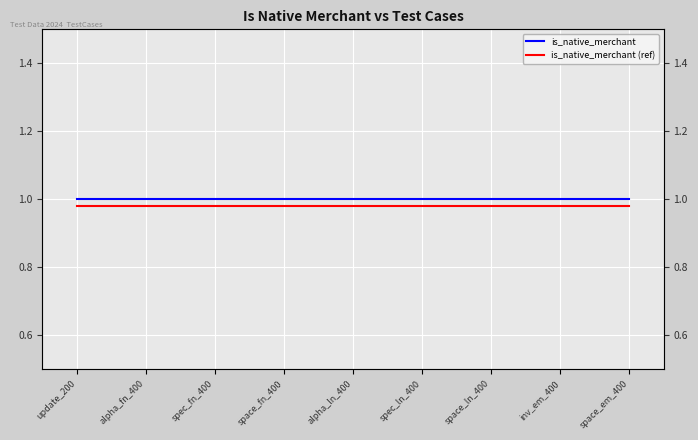

Does the chart display data point markers on the line(s)?

No